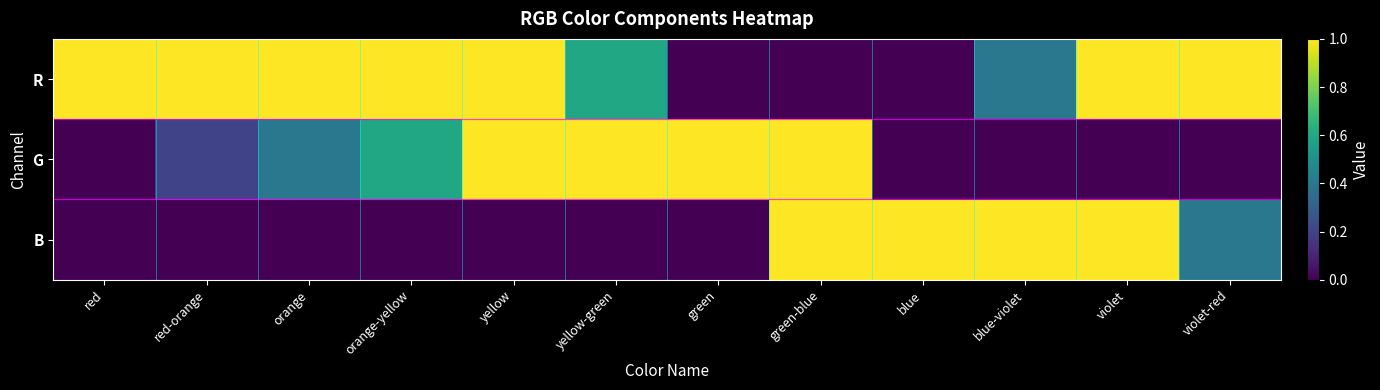

How many distinct data groups are displayed?

3